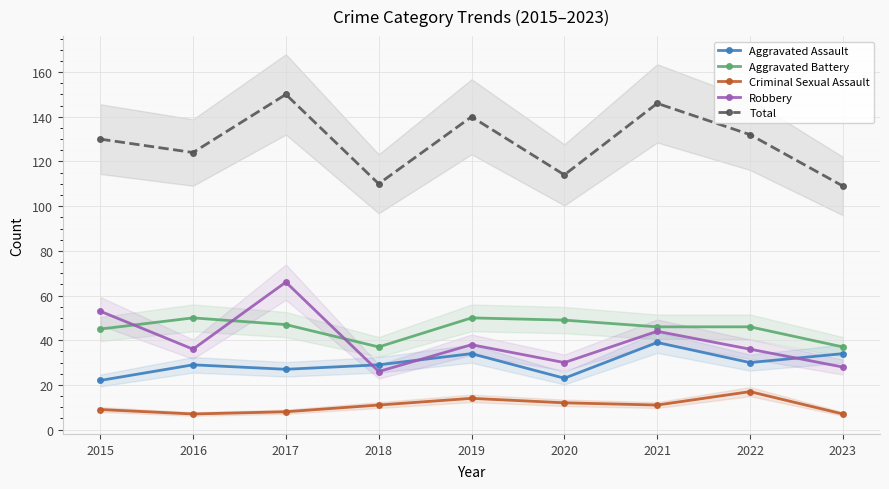

True or false: Aggravated Assault has a value of 23 at 2020.

True